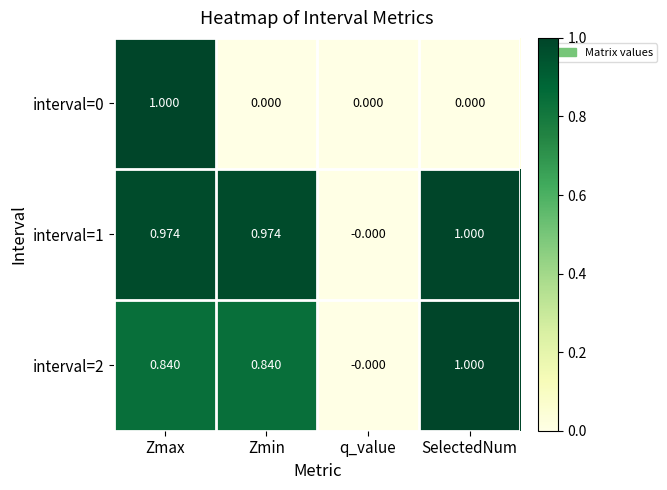

How many categories are shown in the chart?

4